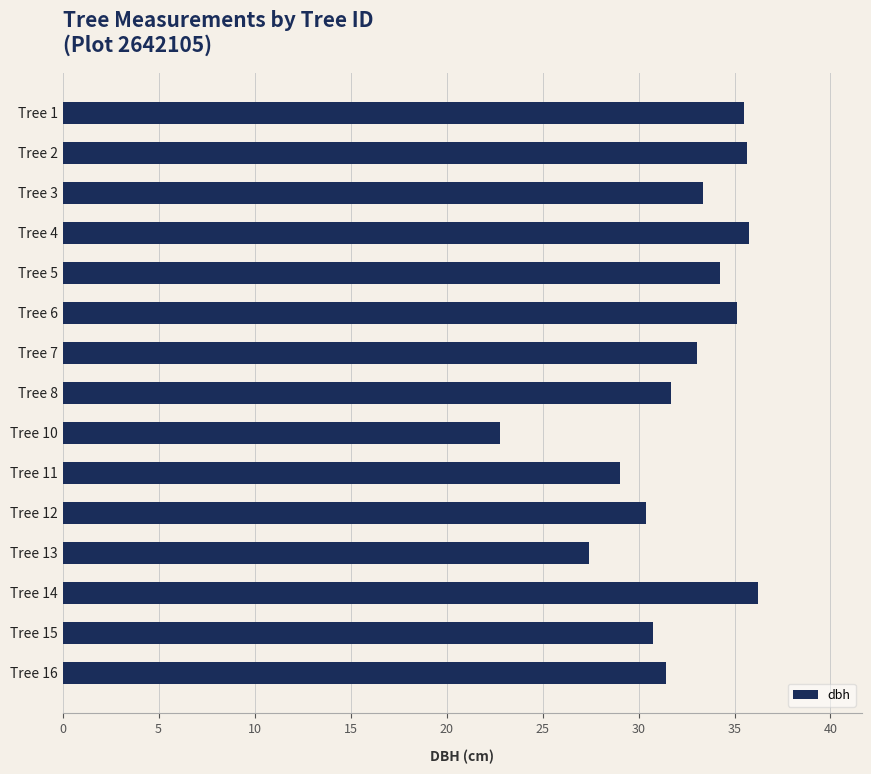

How many data points are above 33?

8